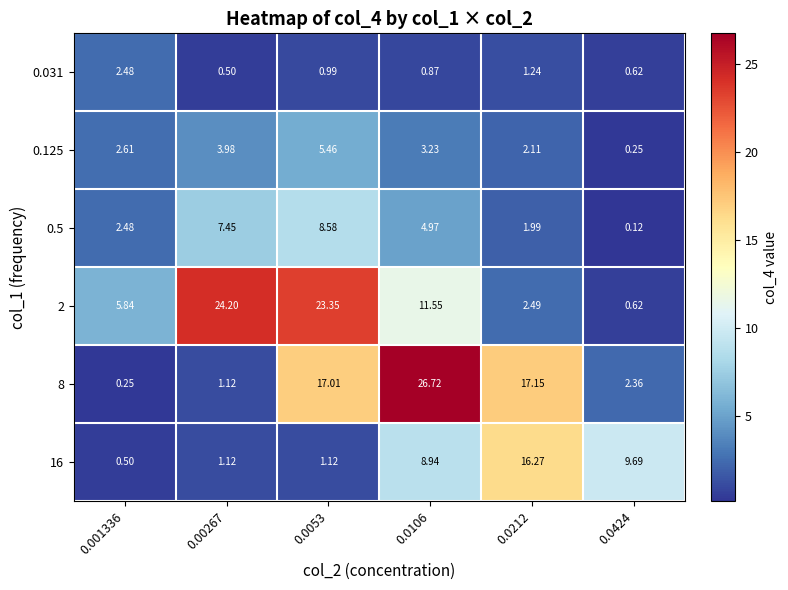

Is the value of 8 at 0.00267 greater than the value of 16 at 0.0424?

No